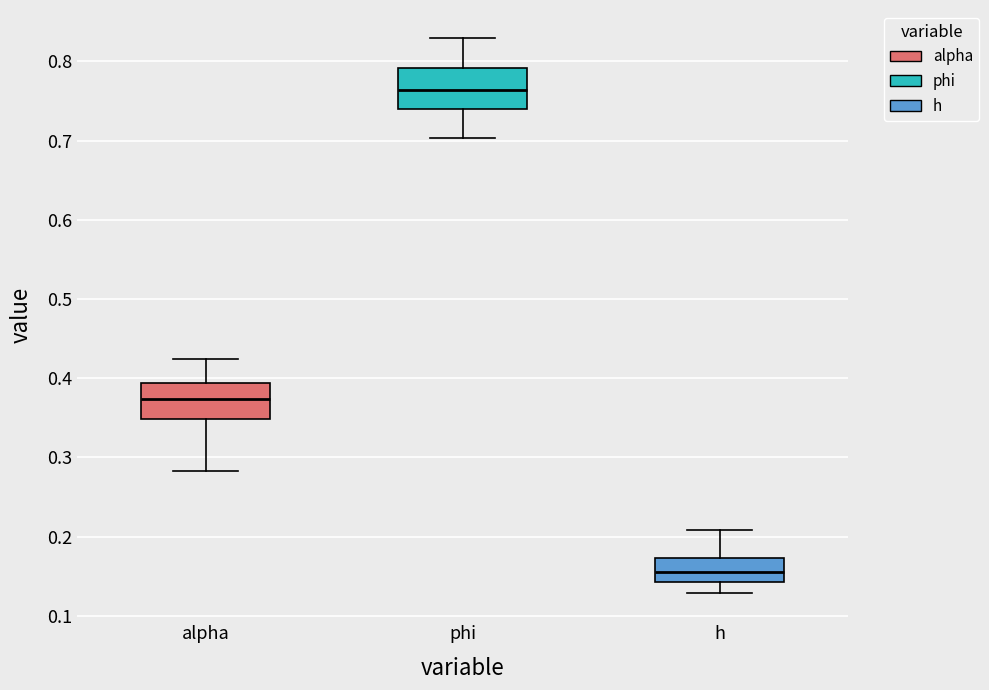

Which box has the highest median line?

phi